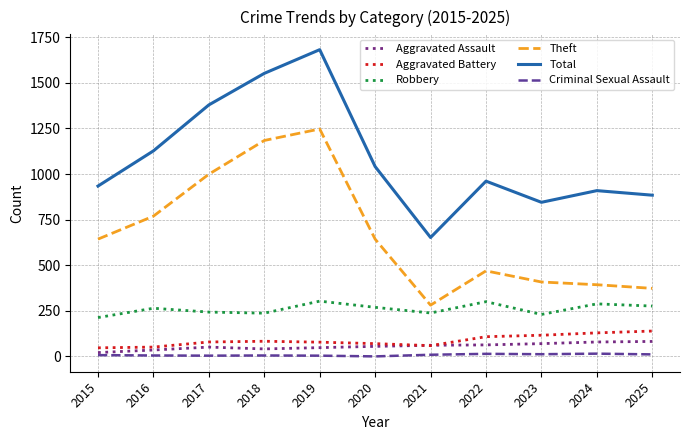

True or false: Theft and Aggravated Battery intersect in this chart.

False